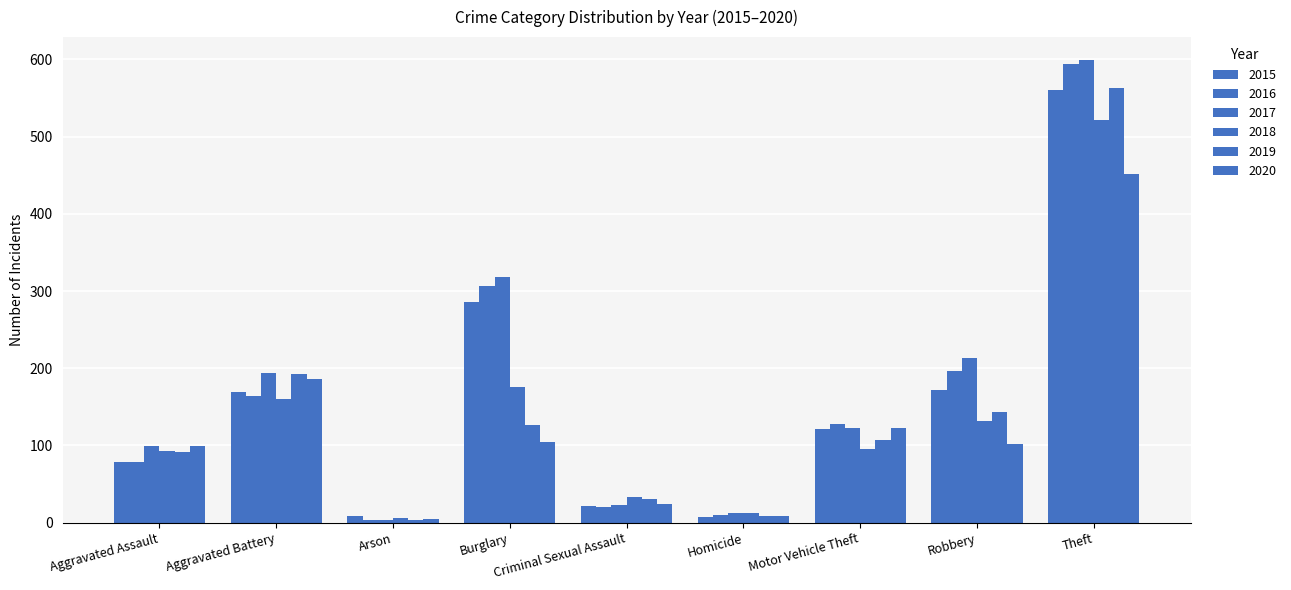

How many values in the 2015 series are below 121?

4